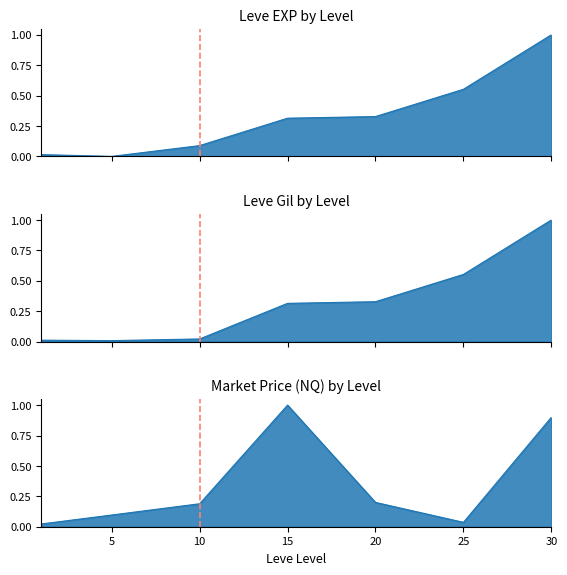

True or false: Leve EXP has a value of 0.2 at 25.

False